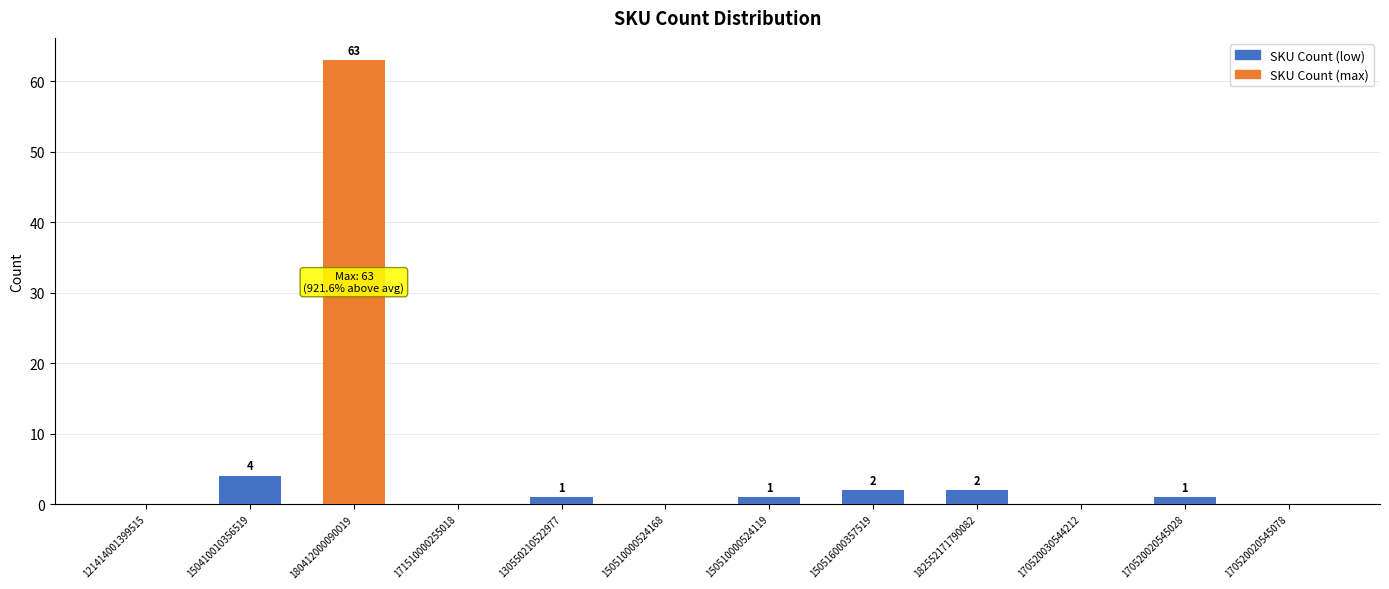

Are the bars horizontal?

No